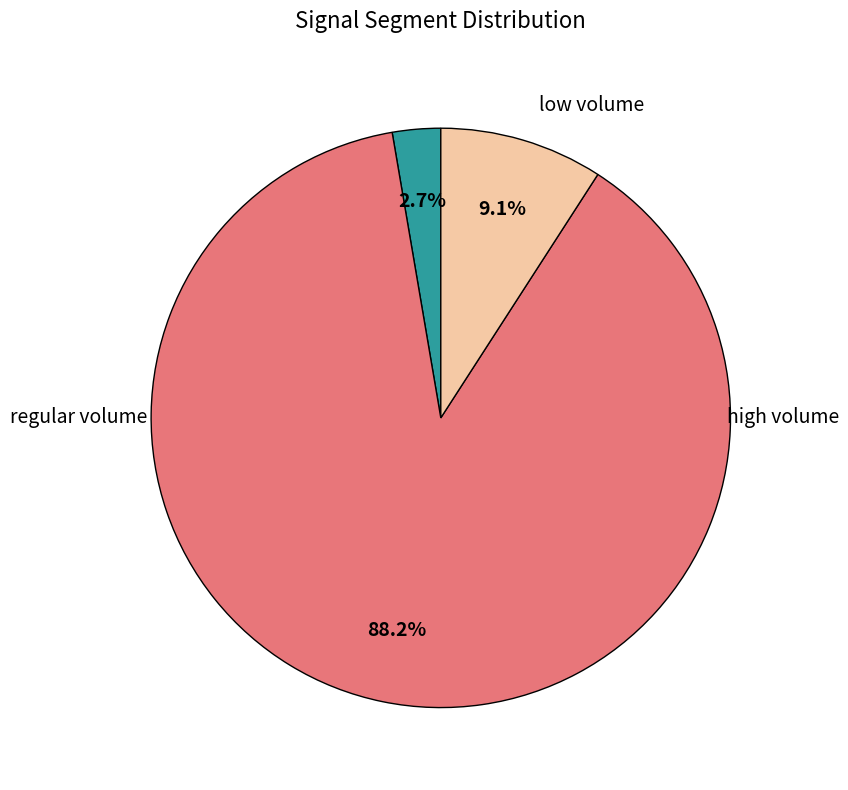

Is there a majority slice in this chart?

Yes